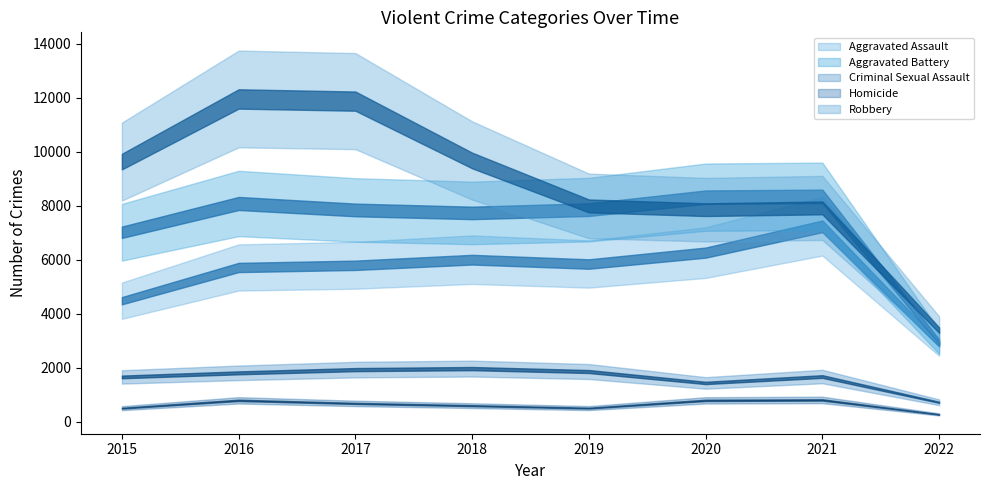

What is the difference between the maximum and second lowest values in the Robbery series?

4105